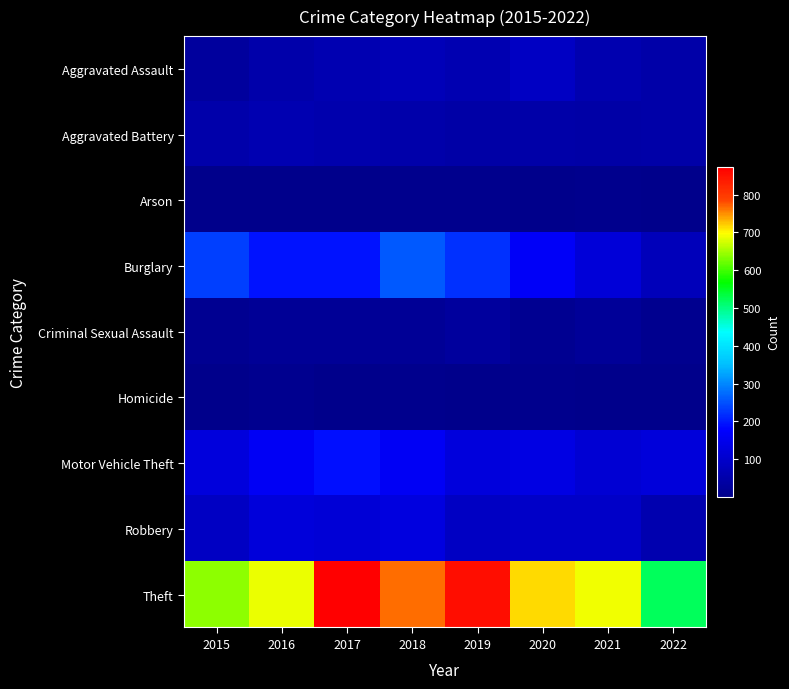

At which category does the chart reach its minimum across all series?

2017